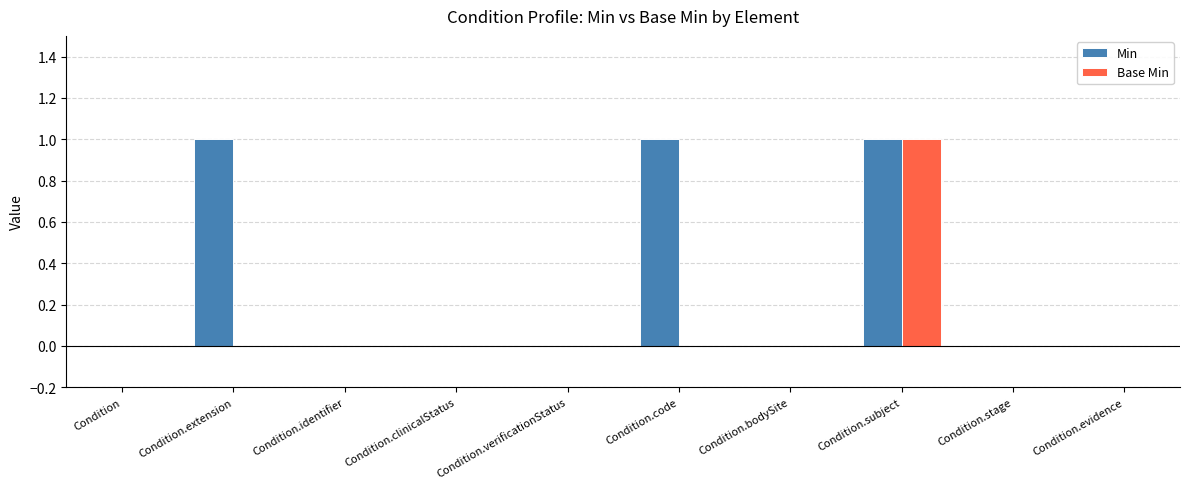

Does the chart contain stacked bars?

No